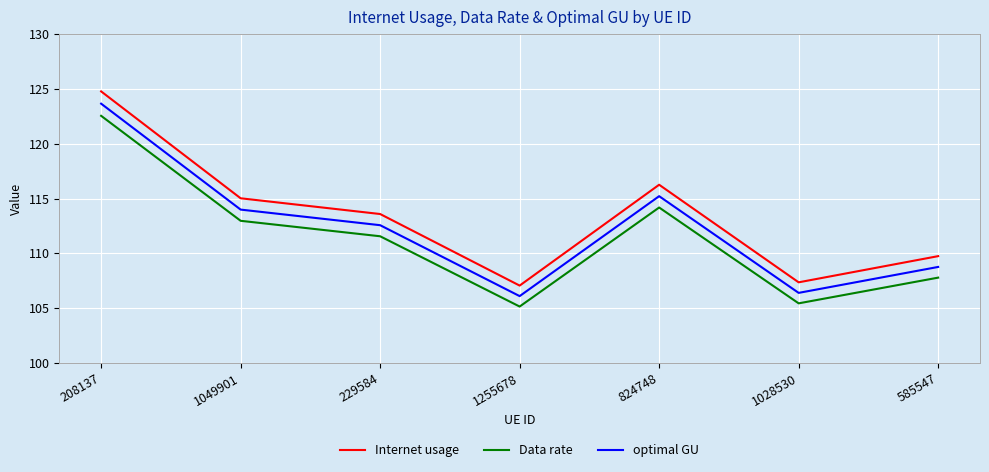

Which series has the largest total across all categories?

Internet usage